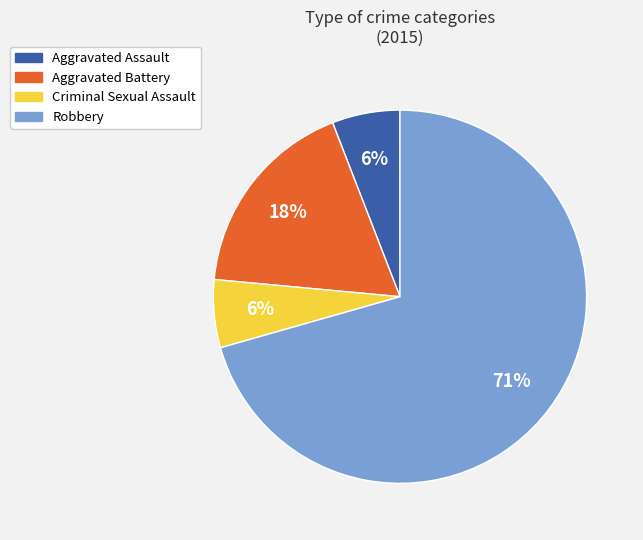

What is the majority slice?

Robbery